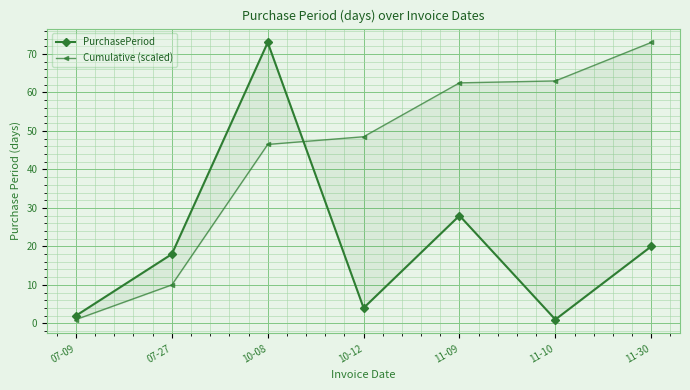

Between 07-09 and 11-10, which series saw the biggest shift?

Cumulative (scaled)